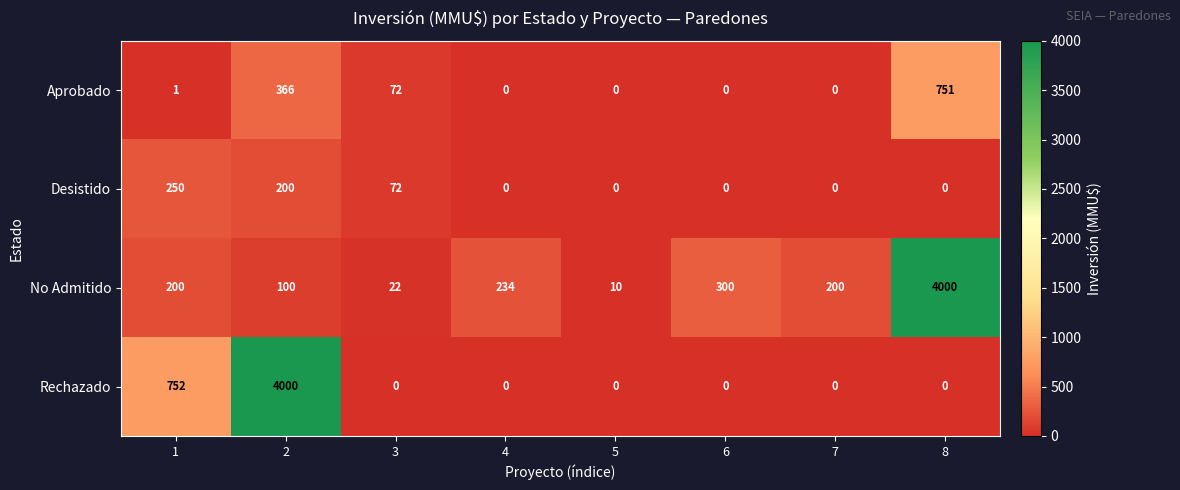

The value of Rechazado at 5 is -2724. True or false?

False